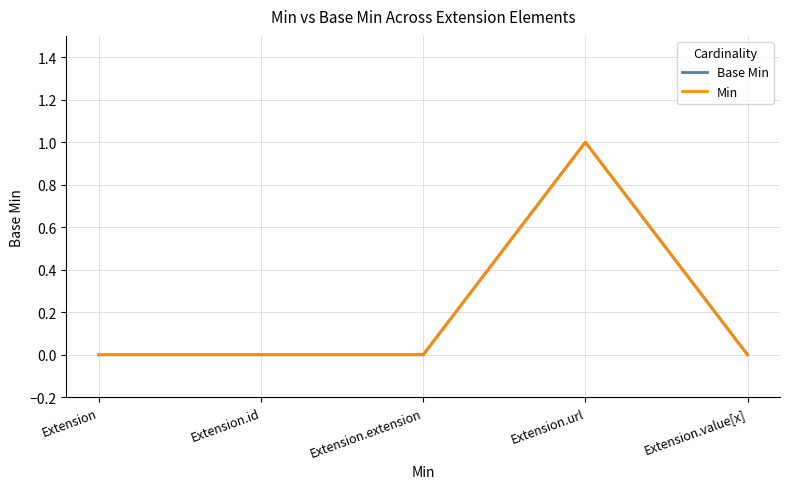

What is the difference between the maximum and minimum values in the Base Min series?

1